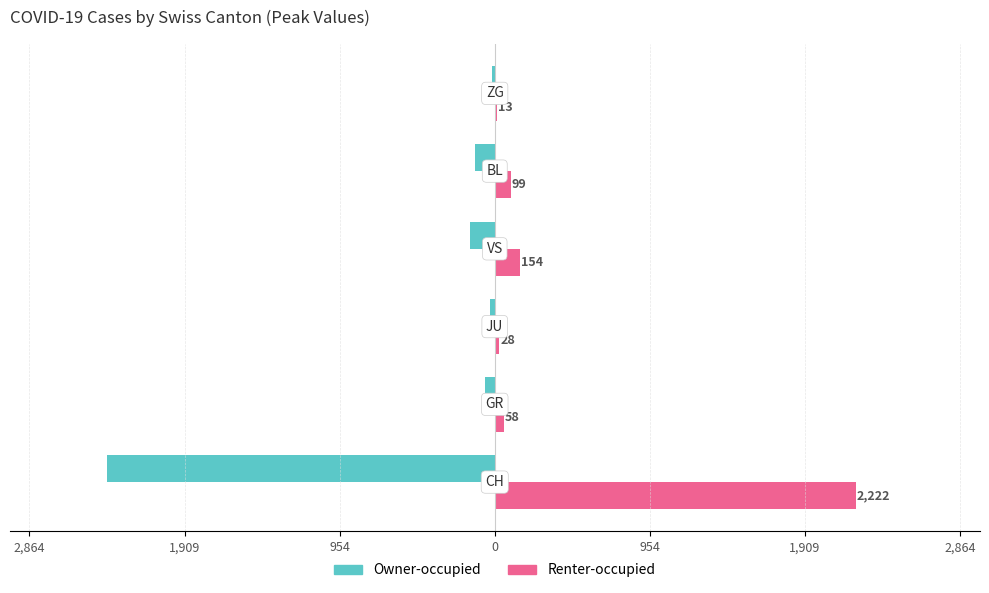

What is the average value of the Renter-occupied series?

429